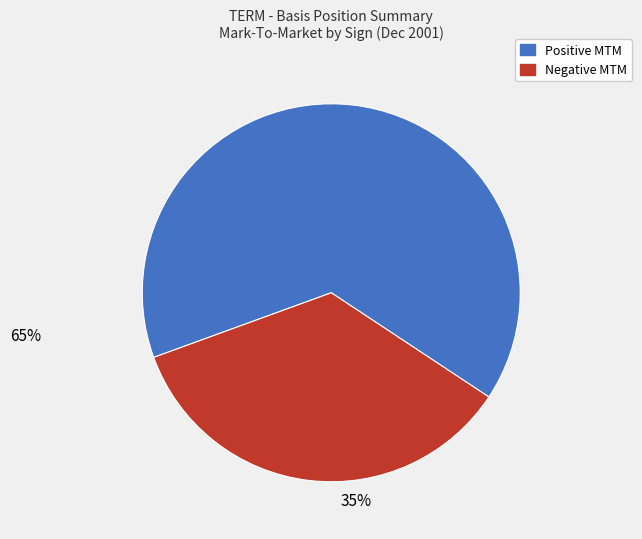

Is there a majority slice in this chart?

Yes